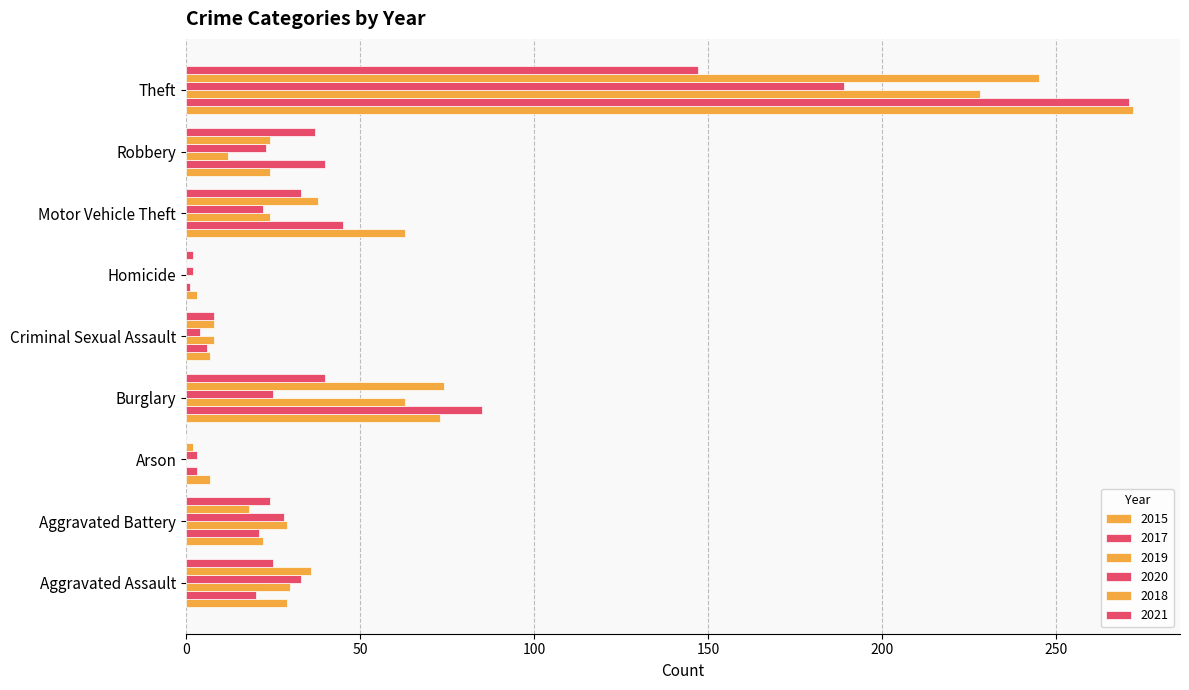

What is the minimum value for 2017?

1